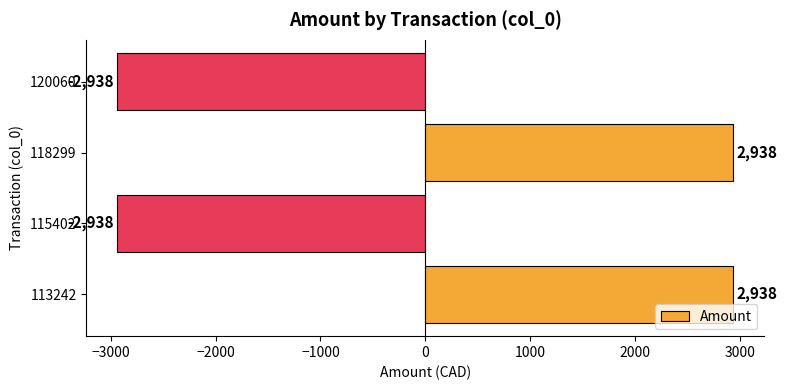

How many values are between -2938 and 2938?

4